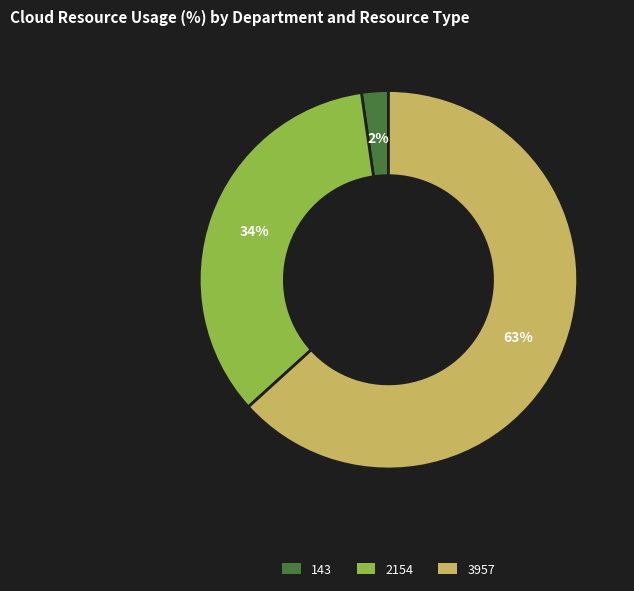

Which has a higher value, 2154 or 3957?

3957